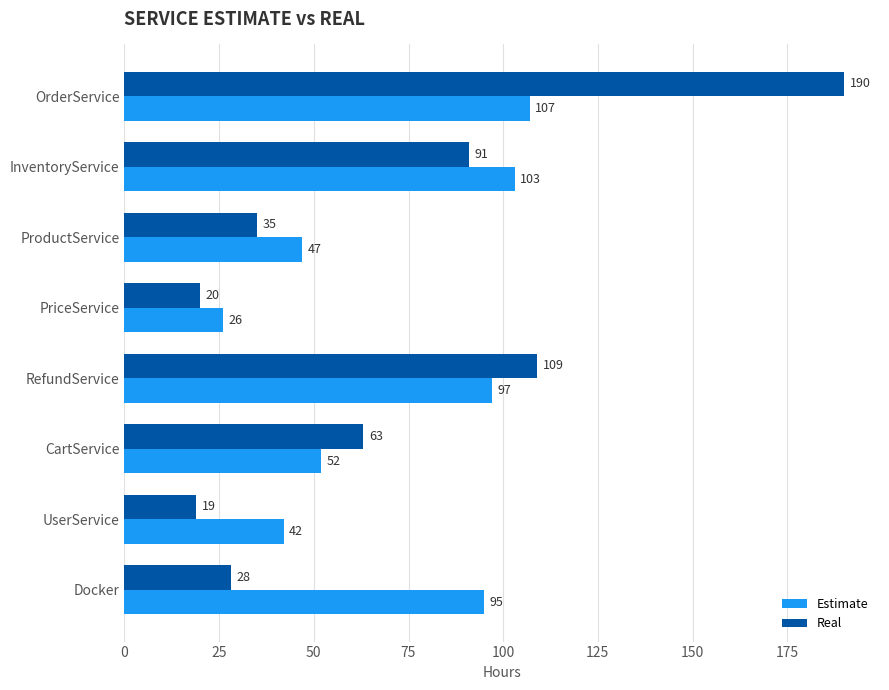

At how many categories does at least one series exceed 73?

4